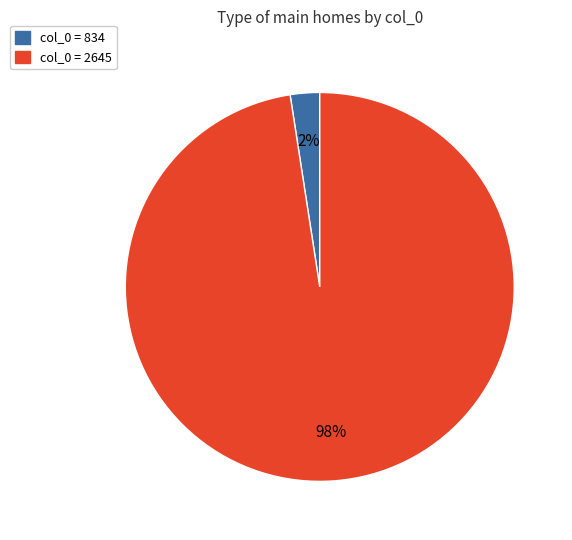

Does any single category account for the majority?

Yes